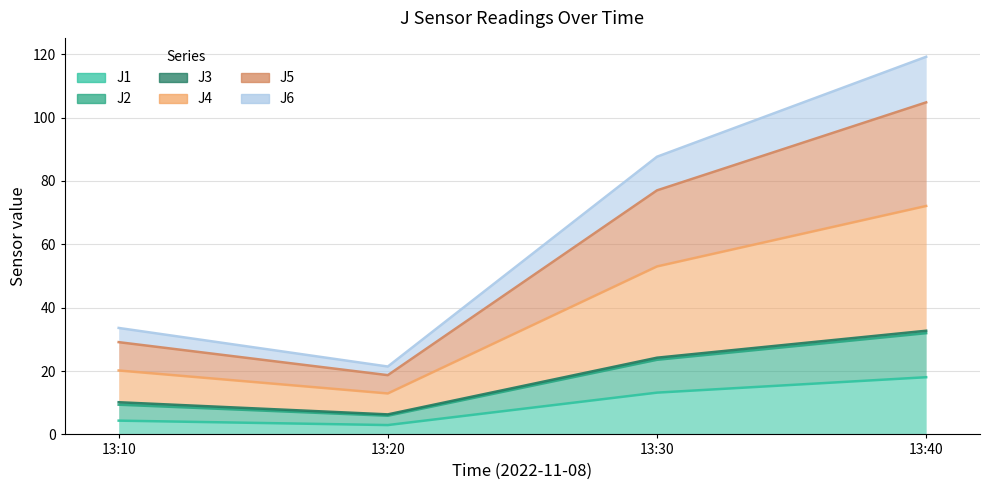

True or false: J6 and J2 cross at least once.

False